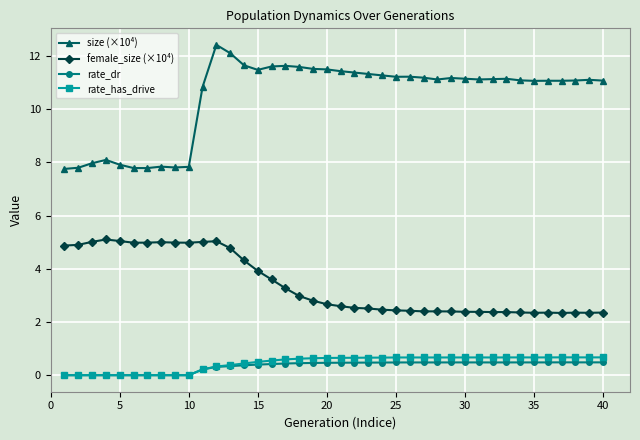

What is the highest value of the rate_has_drive series?

0.7